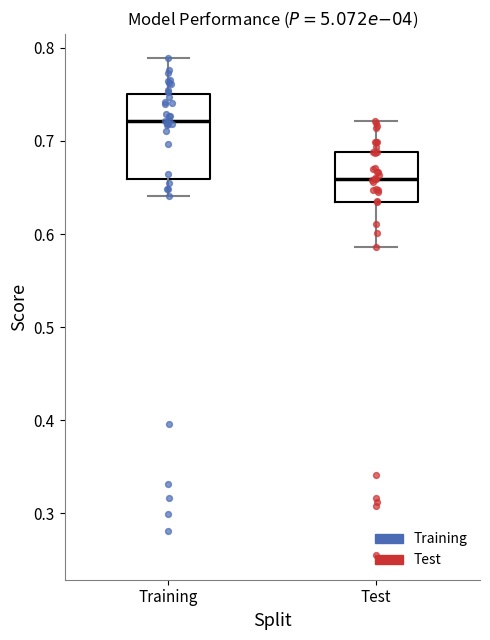

Where does the lower whisker of the box for Test end on the y-axis? The values are not printed on the chart, so give them approximately, as read against the axis.

0.59